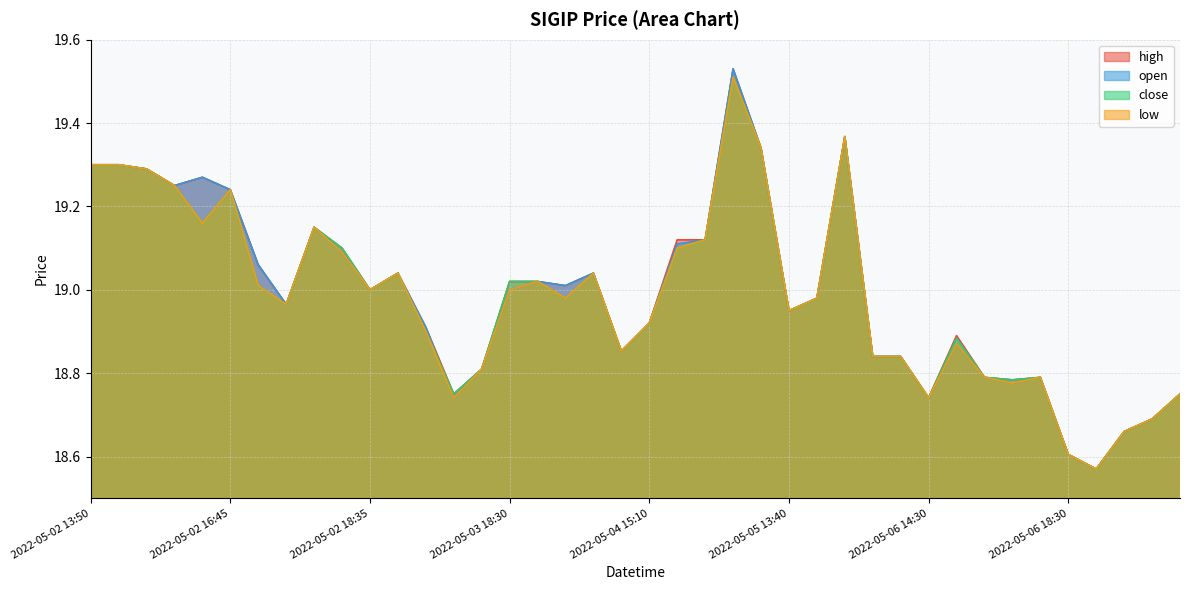

Between 2022-05-05 19:05 and 2022-05-04 15:10, which is larger?

2022-05-04 15:10